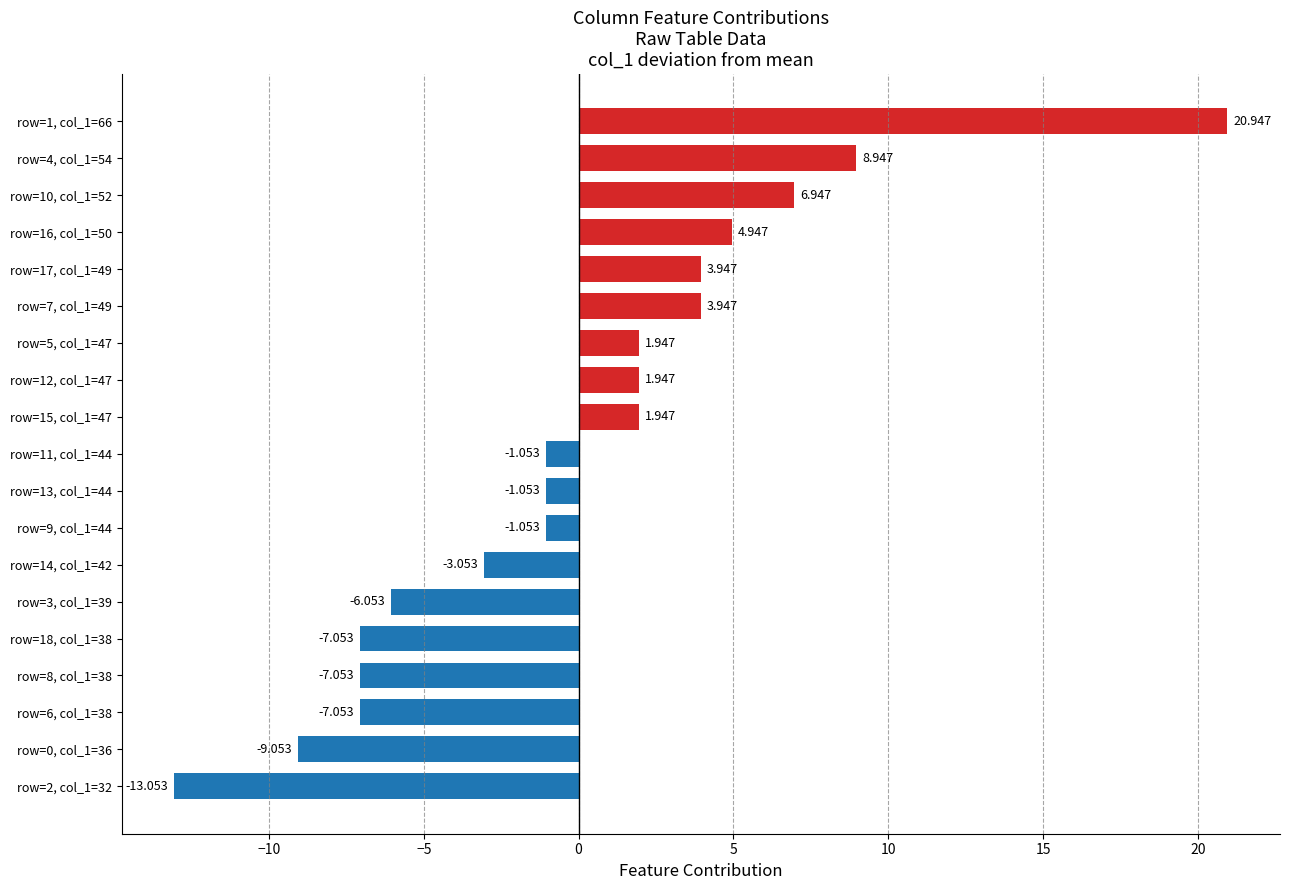

Does the chart contain stacked bars?

No